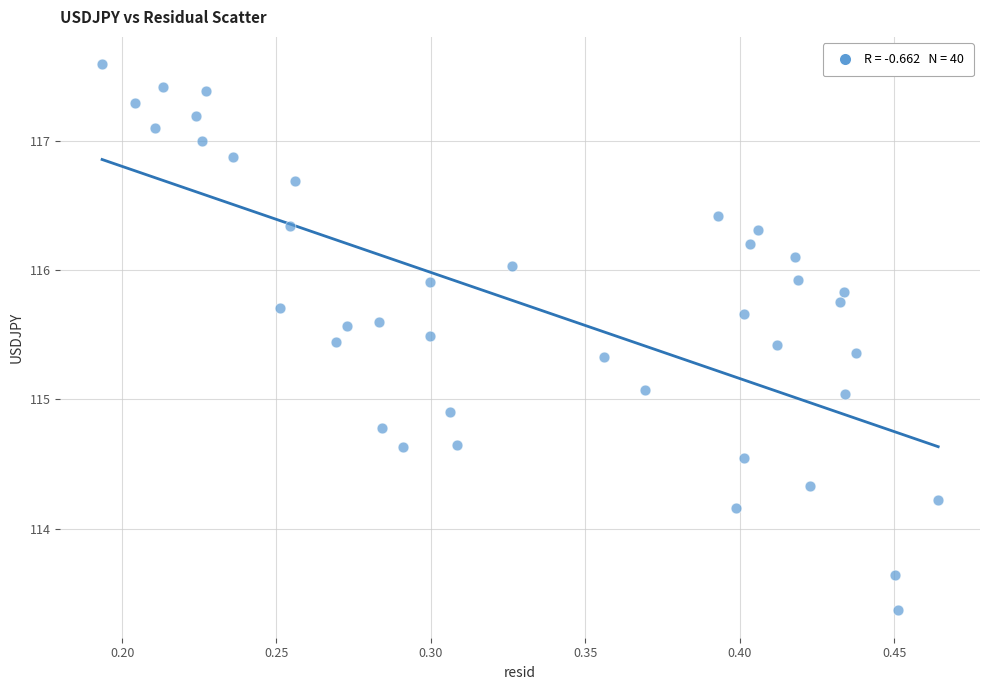

What is the range of X values (max minus min)?

0.3